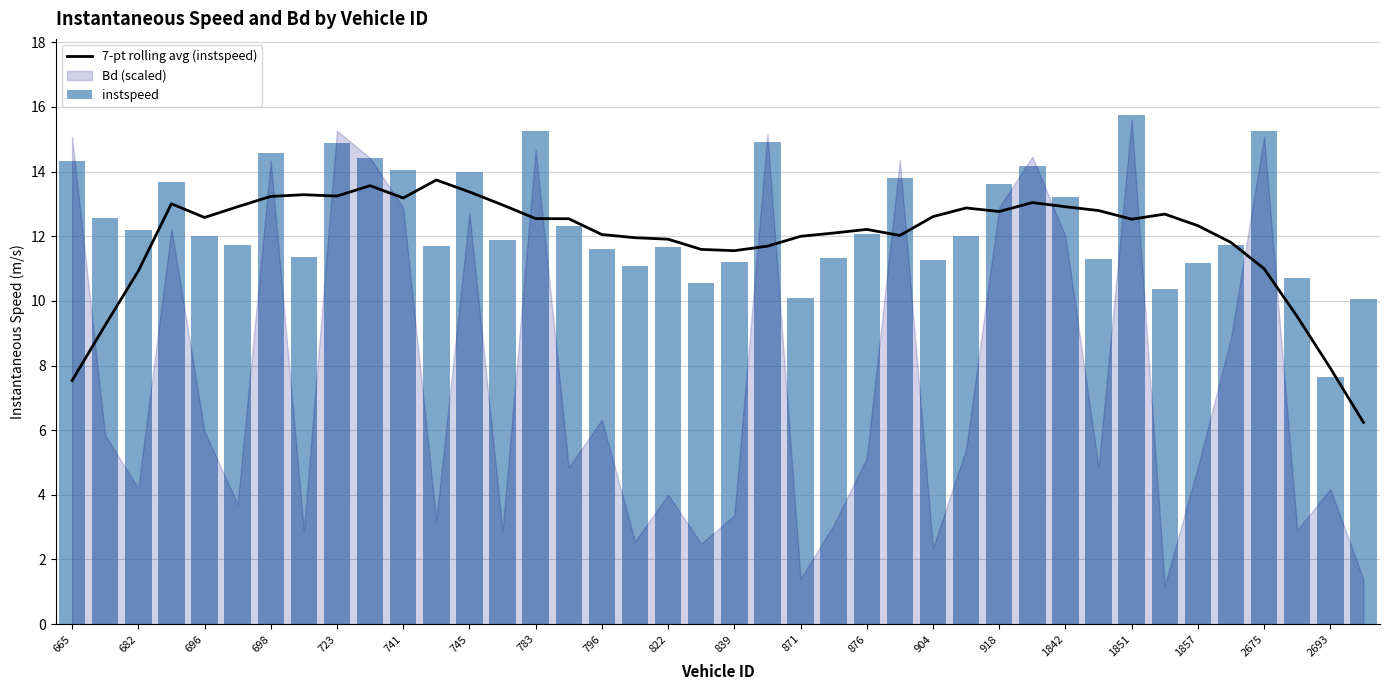

The 7-pt rolling avg (instspeed) series shows 21.6 at 698. True or false?

False